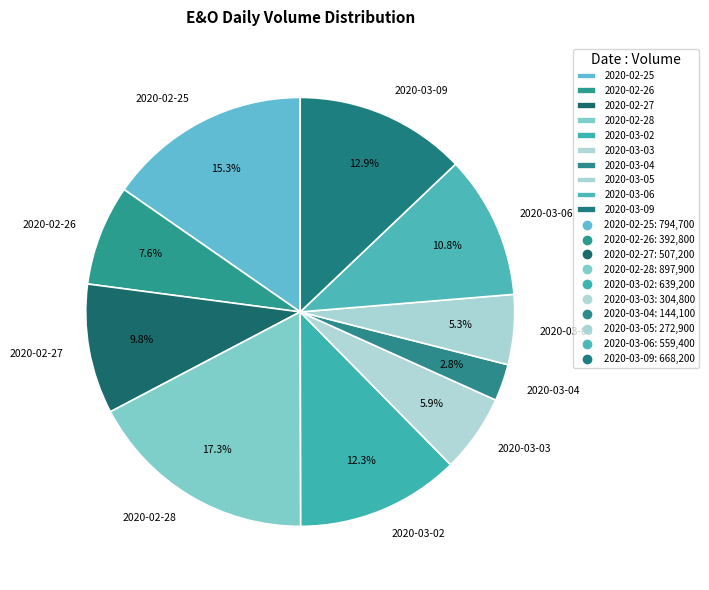

Which slice is the largest?

2020-02-28